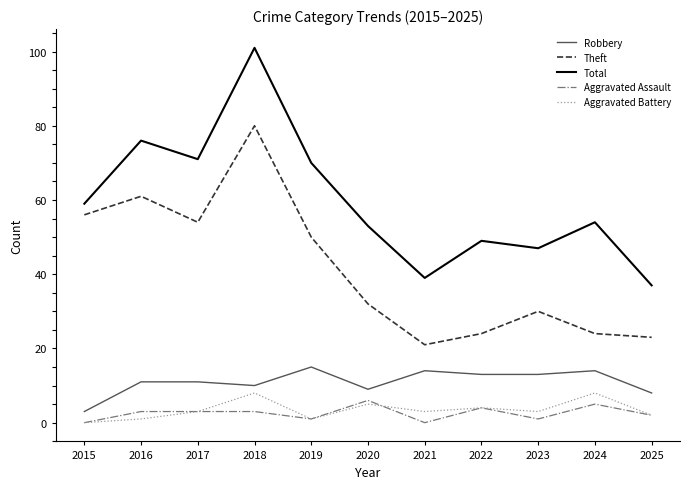

Reading right to left, extract all data points from this chart.

Robbery: 8	14	13	13	14	9	15	10	11	11	3
Theft: 23	24	30	24	21	32	50	80	54	61	56
Total: 37	54	47	49	39	53	70	101	71	76	59
Aggravated Assault: 2	5	1	4	0	6	1	3	3	3	0
Aggravated Battery: 2	8	3	4	3	5	1	8	3	1	0